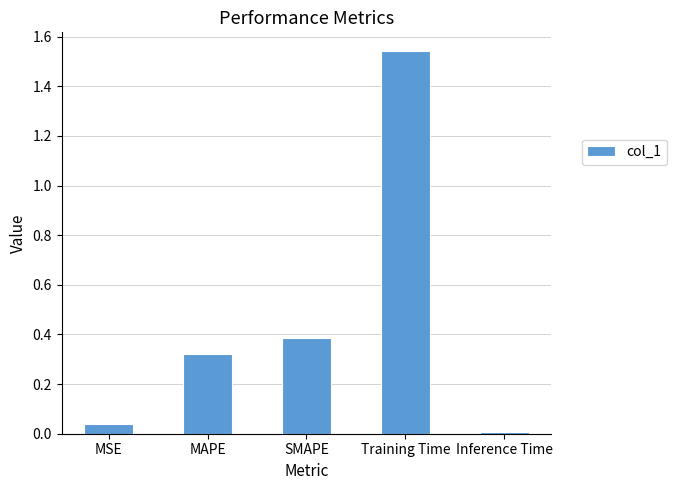

Which has a higher value, Inference Time or Training Time?

Training Time